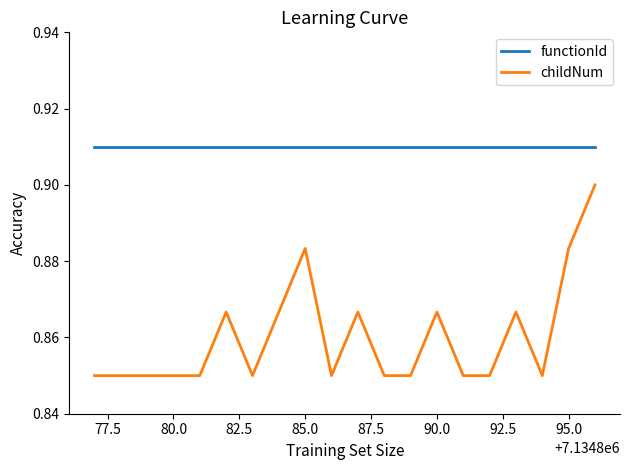

True or false: functionId and childNum intersect in this chart.

False